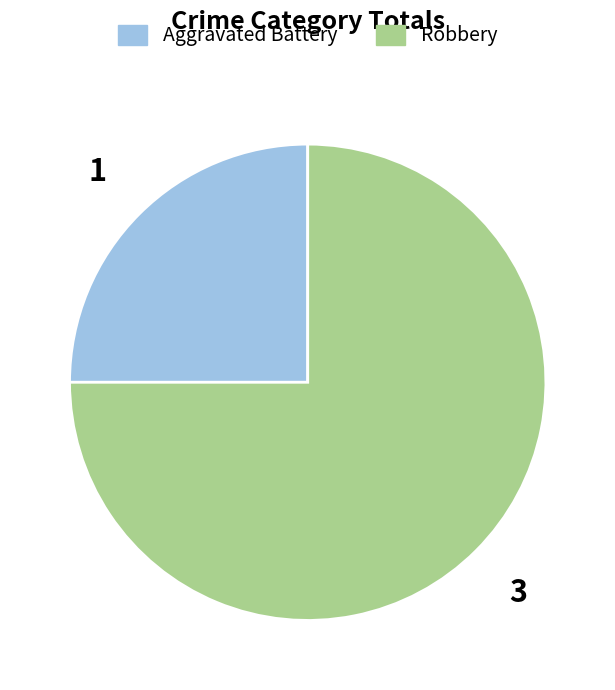

Rank the categories by value from highest to lowest.

Robbery, Aggravated Battery